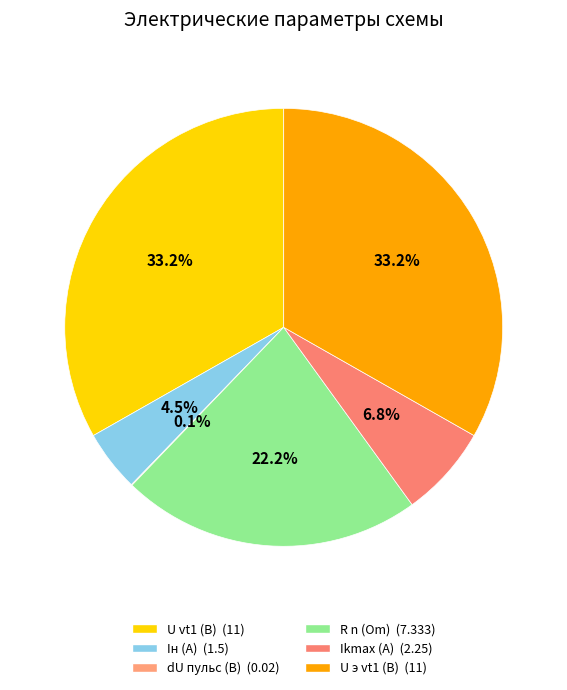

The U vt1 (B) slice represents 21% of the pie. True or false?

False